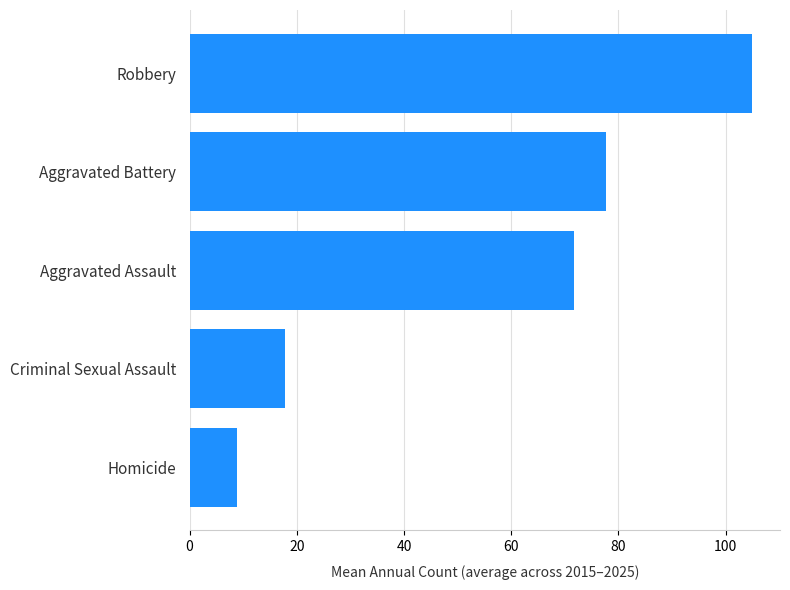

Does the chart contain stacked bars?

No